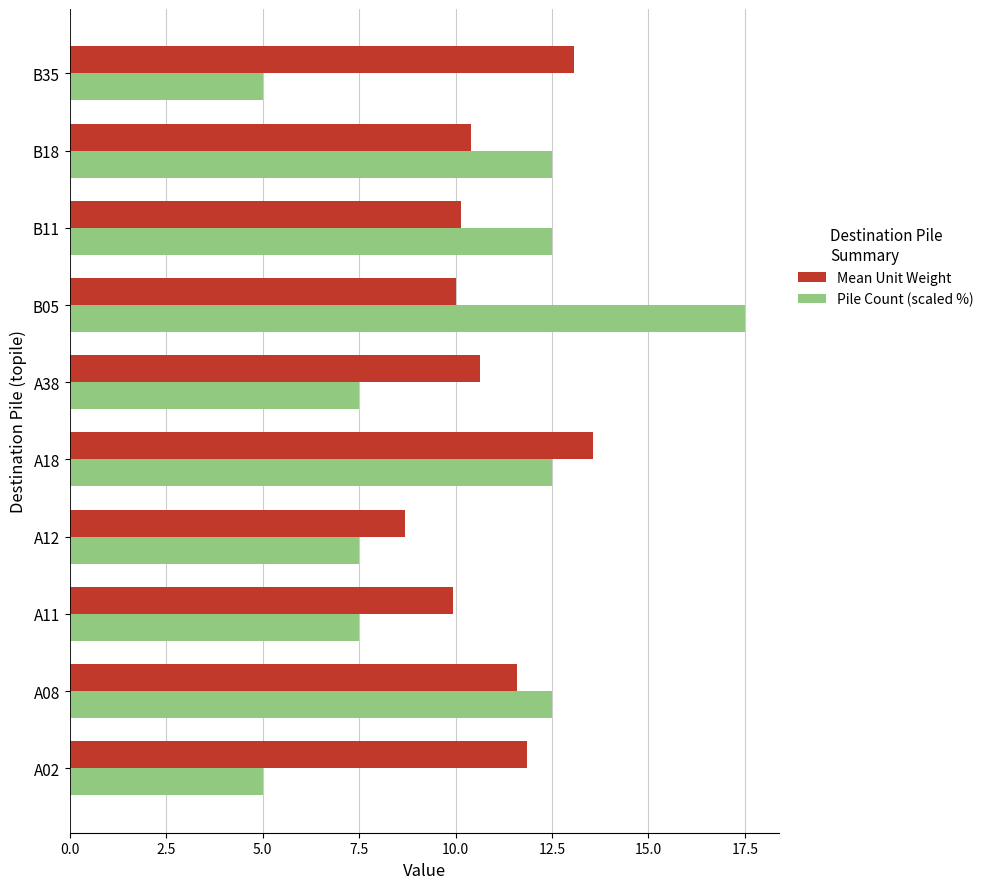

Which series changed the most between A02 and A18?

Pile Count (scaled %)